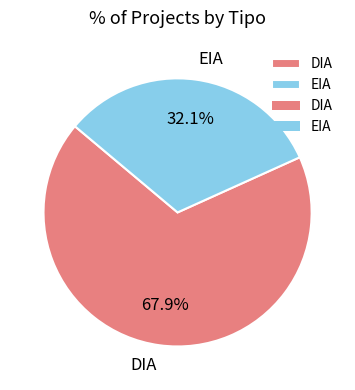

What is the smallest slice in the pie chart?

EIA